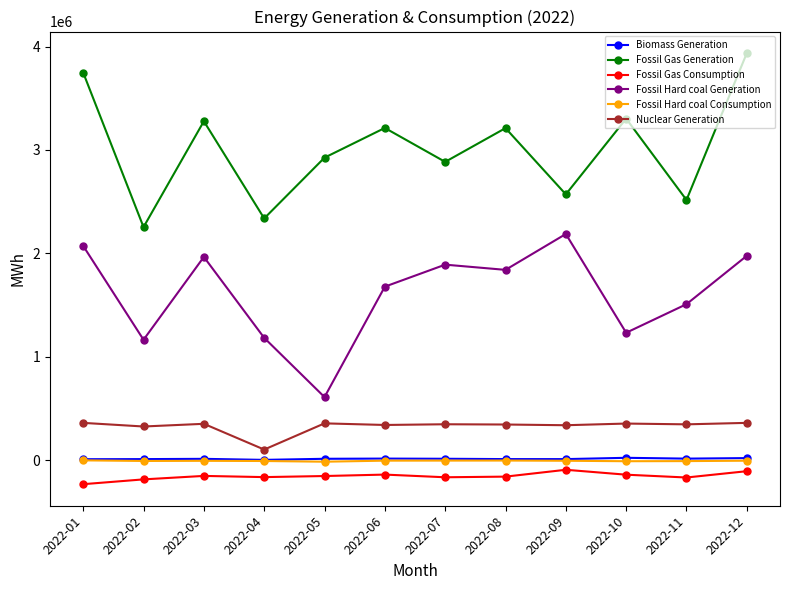

True or false: Fossil Hard coal Generation and Biomass Generation intersect in this chart.

False